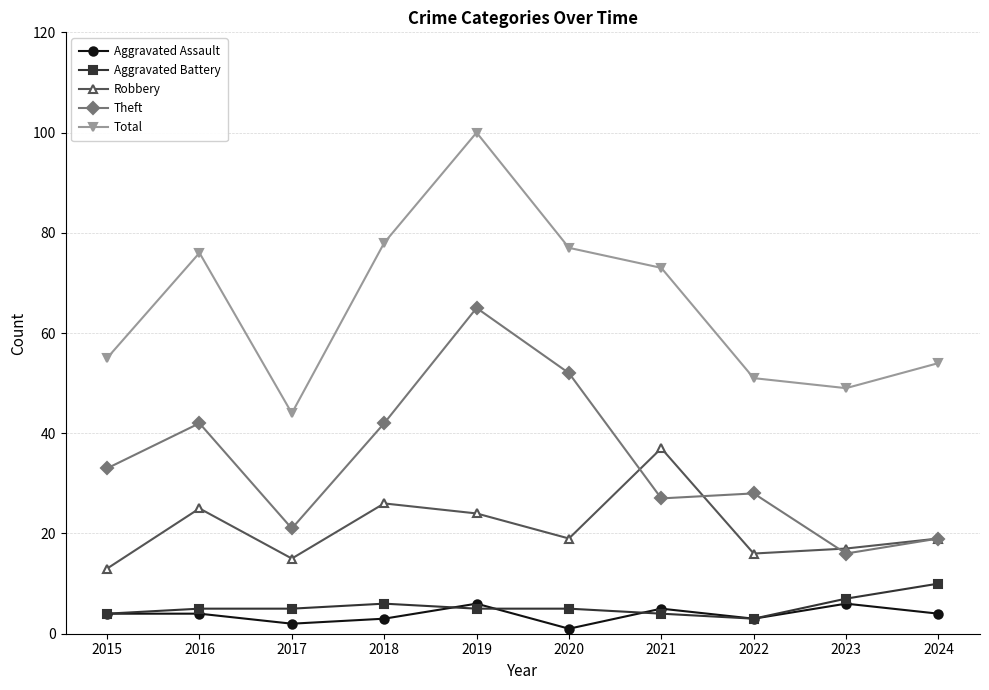

What is the value of the Aggravated Assault point at the 3rd from the left?

2